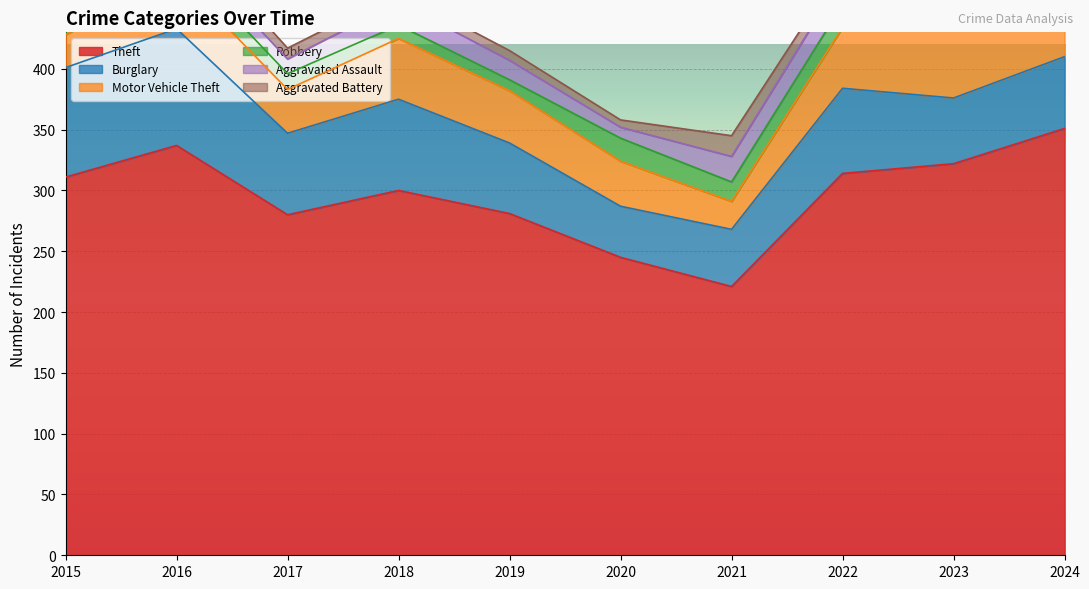

What is the sum of the Aggravated Battery values at 2021 and 2017?

26